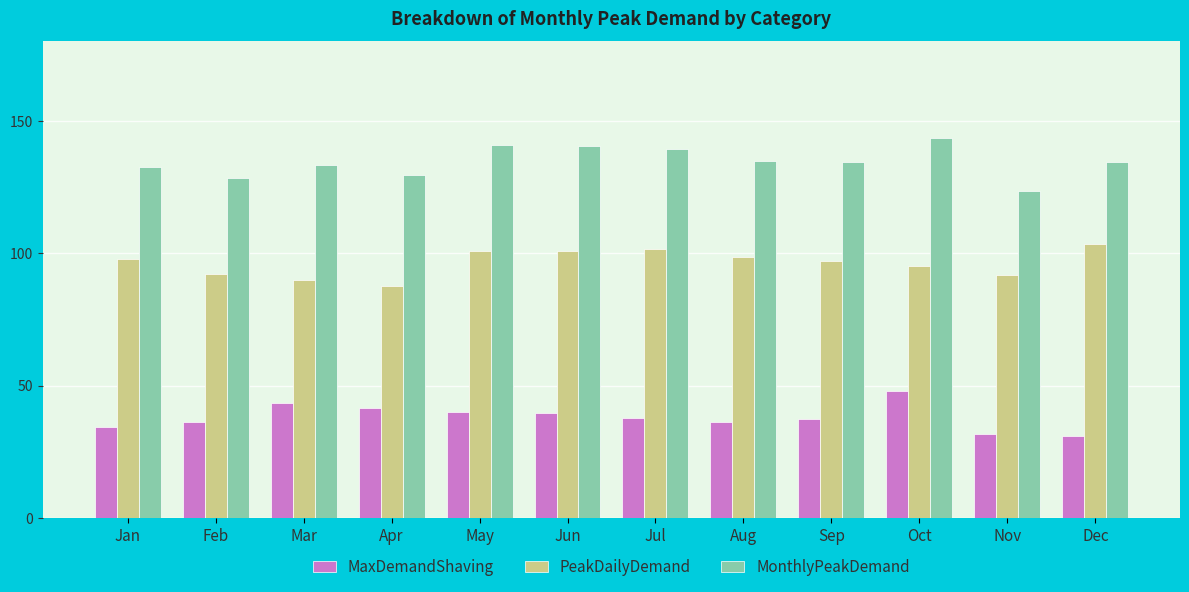

Is the value of MonthlyPeakDemand at Jan greater than the value of PeakDailyDemand at Jan?

Yes